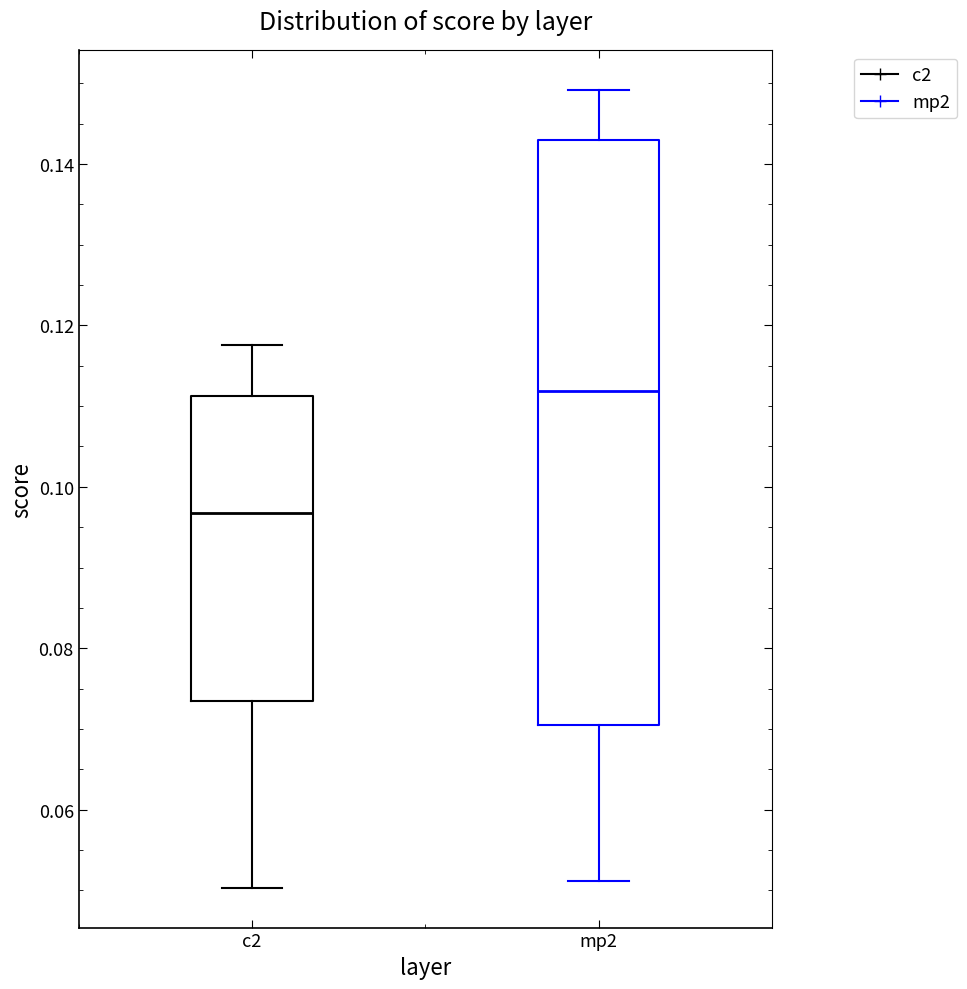

Where does the lower whisker of the box for mp2 end on the y-axis? The values are not printed on the chart, so give them approximately, as read against the axis.

0.052